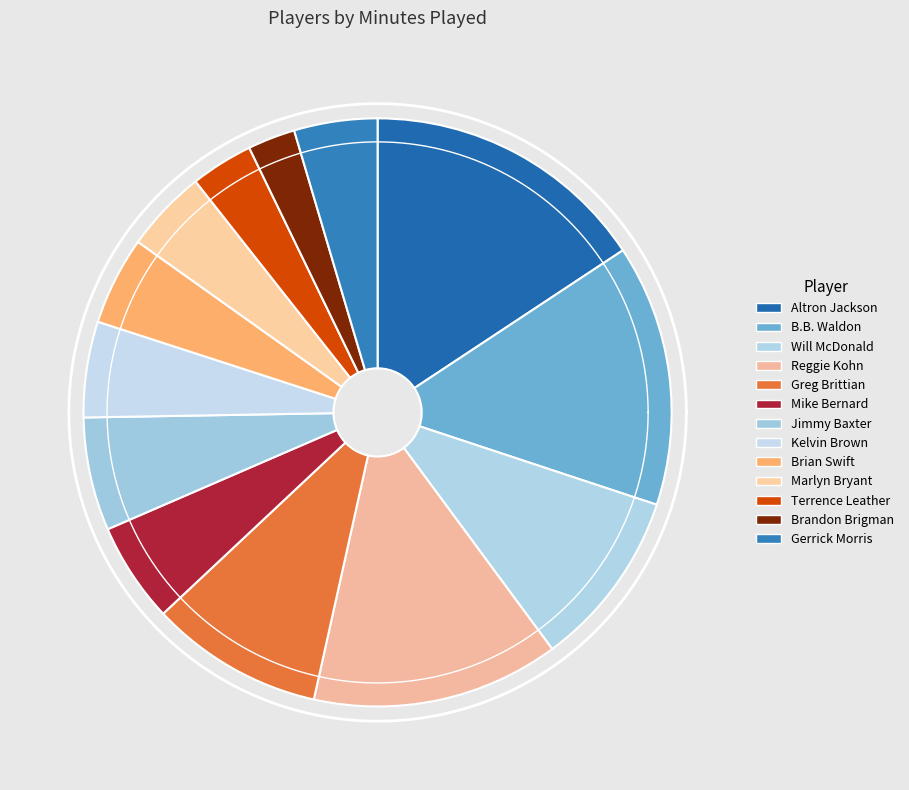

Rank the categories by value from lowest to highest.

Brandon Brigman, Terrence Leather, Marlyn Bryant, Gerrick Morris, Brian Swift, Kelvin Brown, Mike Bernard, Jimmy Baxter, Greg Brittian, Will McDonald, Reggie Kohn, B.B. Waldon, Altron Jackson